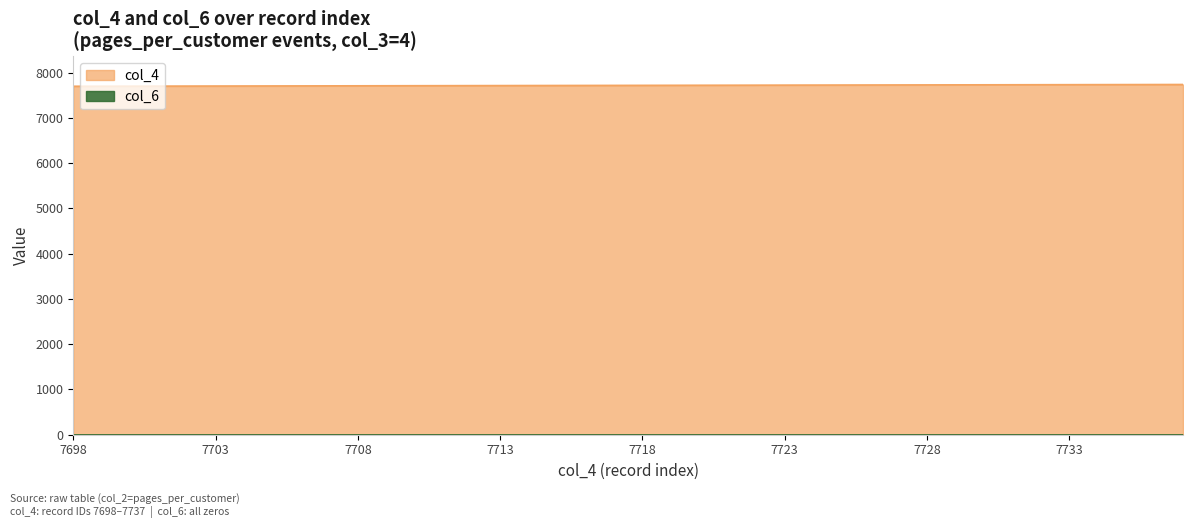

What is the value of the col_4 point at the 4th from the left?

7701